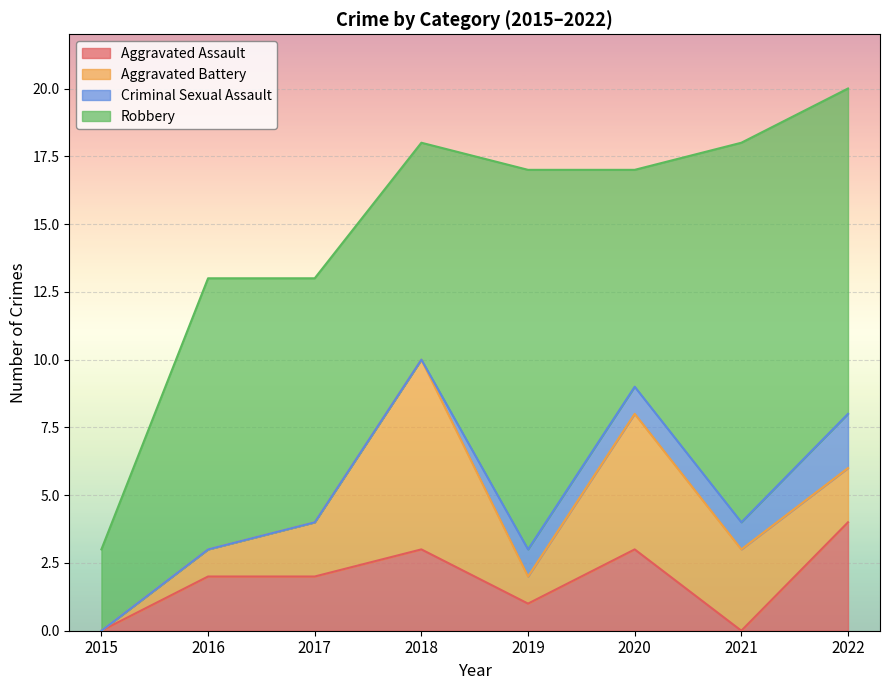

What is the highest value of the Aggravated Assault series?

4